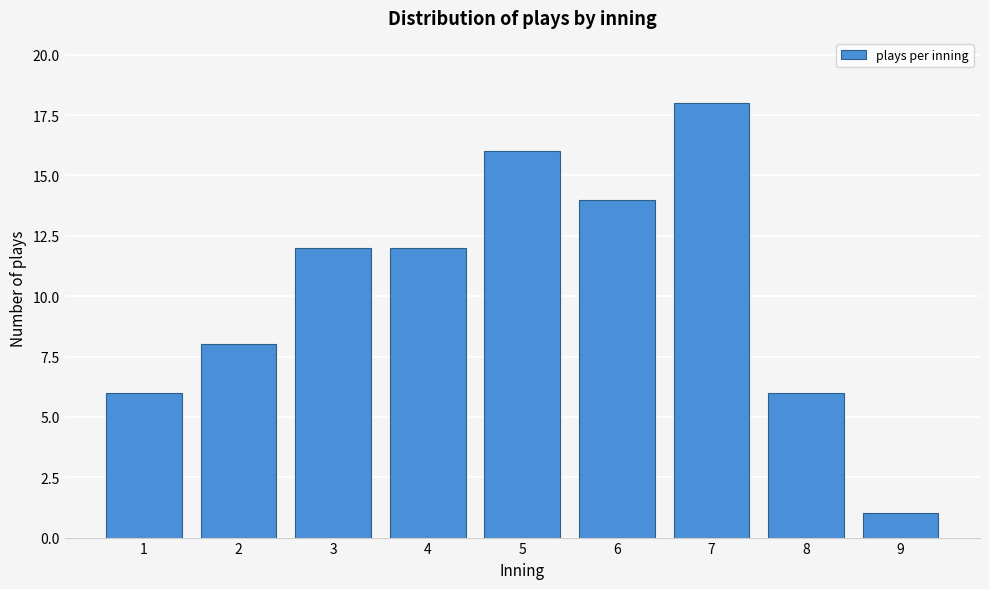

Reading left to right, what are all the values shown in this chart?

1=6	2=8	3=12	4=12	5=16	6=14	7=18	8=6	9=1